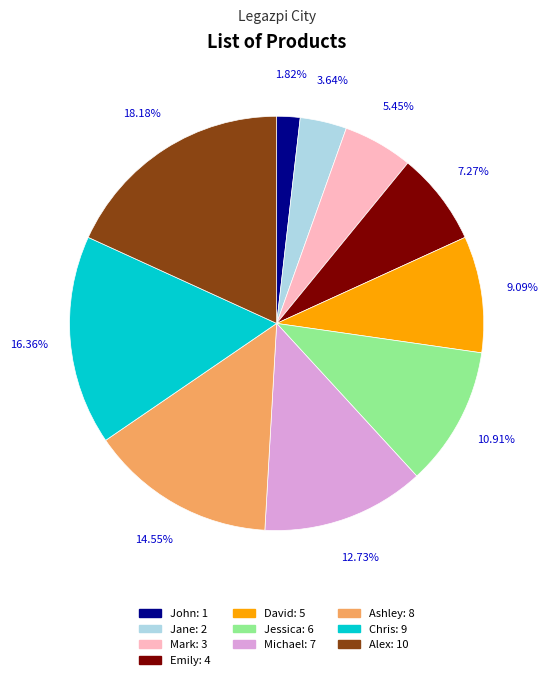

Is it true that Mark is 19% of the pie?

False